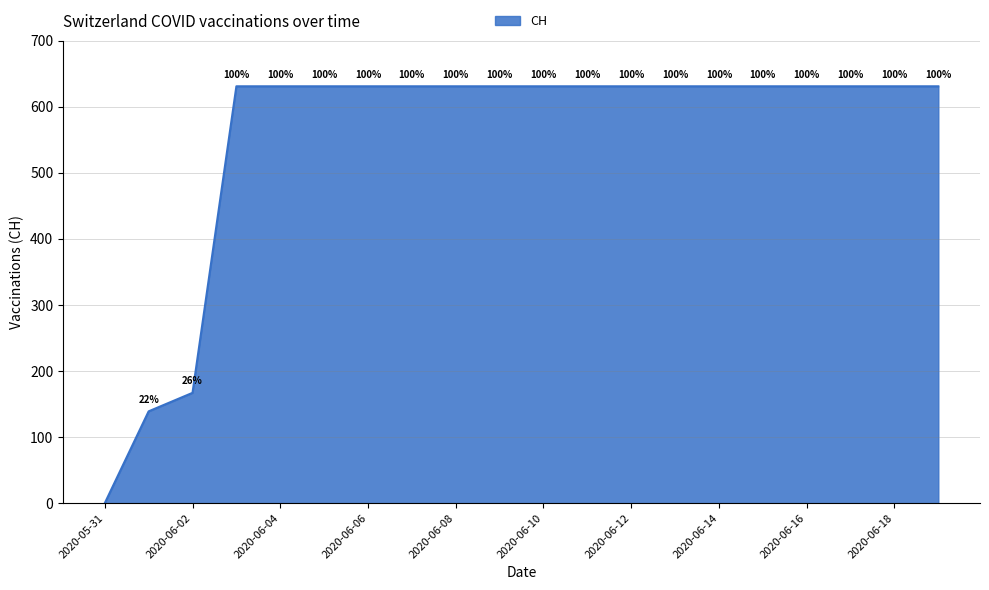

What is the difference between the maximum and minimum values?

631